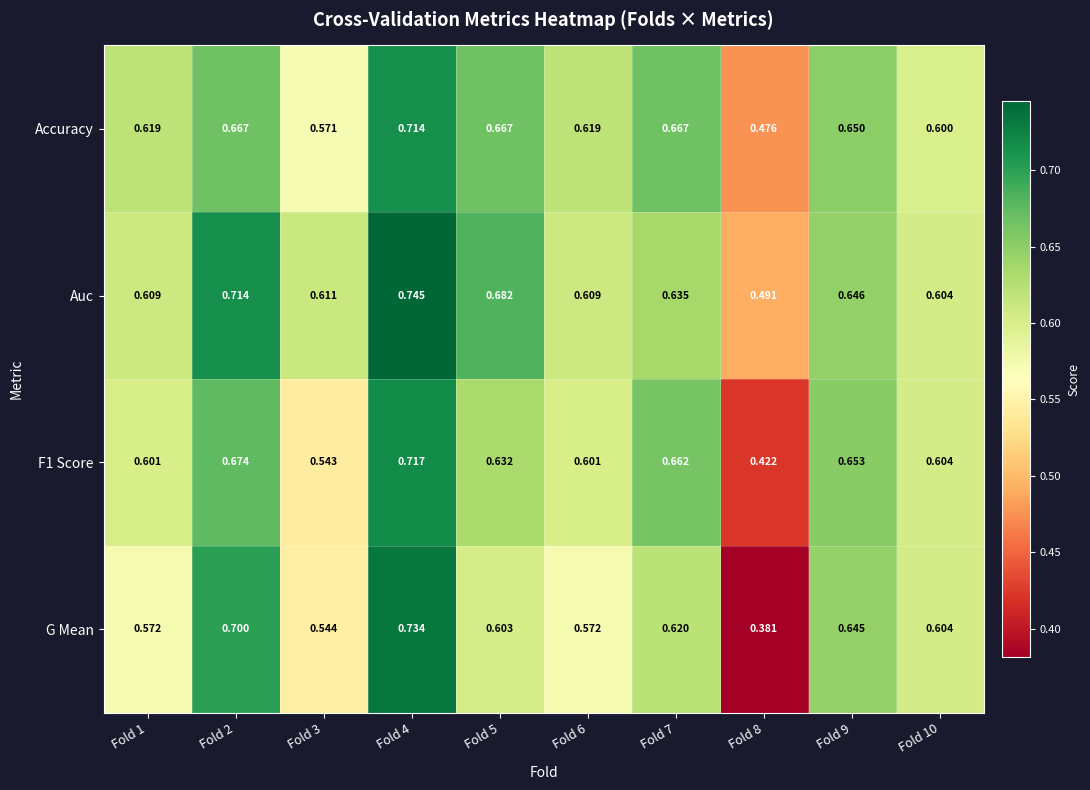

Is the value of F1 Score at Fold 2 greater than the value of Auc at Fold 1?

Yes